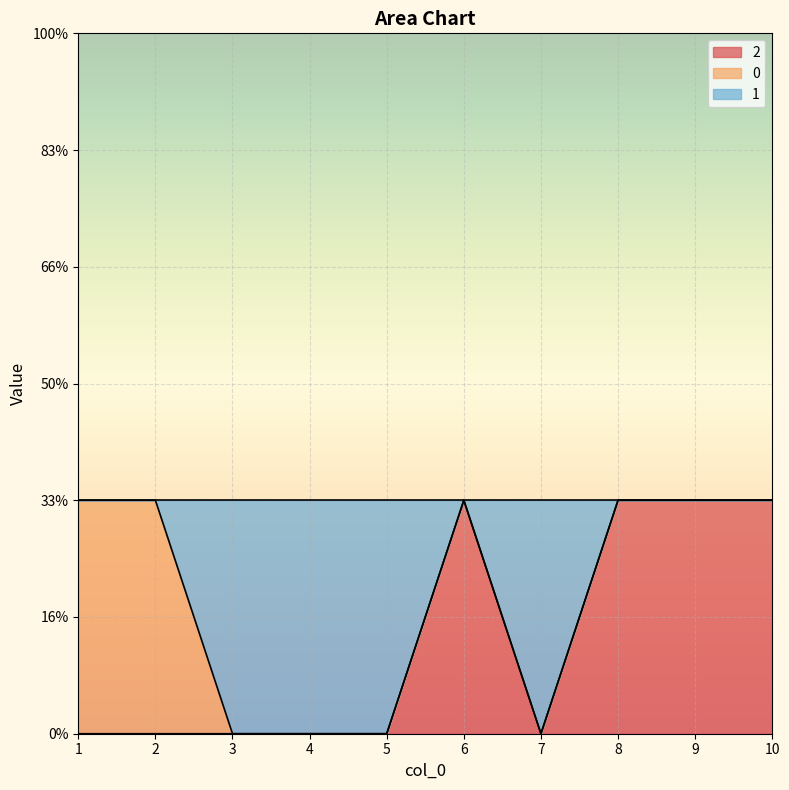

What are all the series names shown in the legend?

2, 0, 1